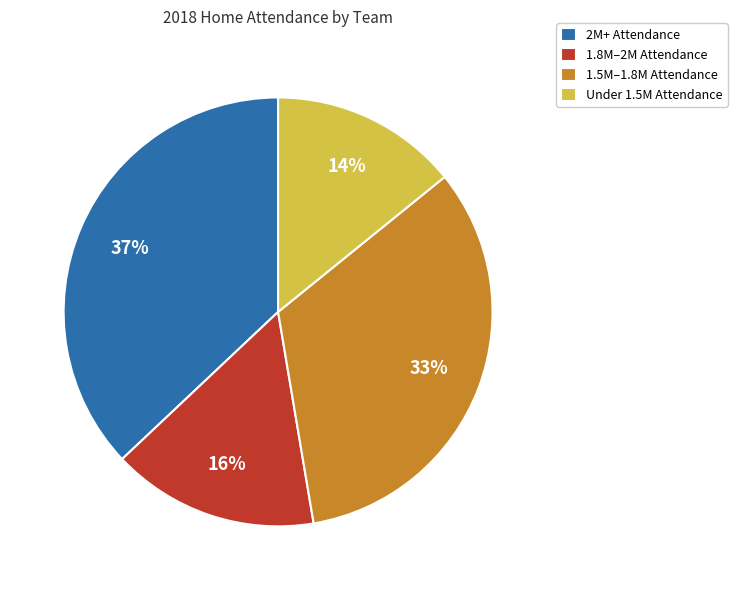

How many segments does this pie chart have?

4